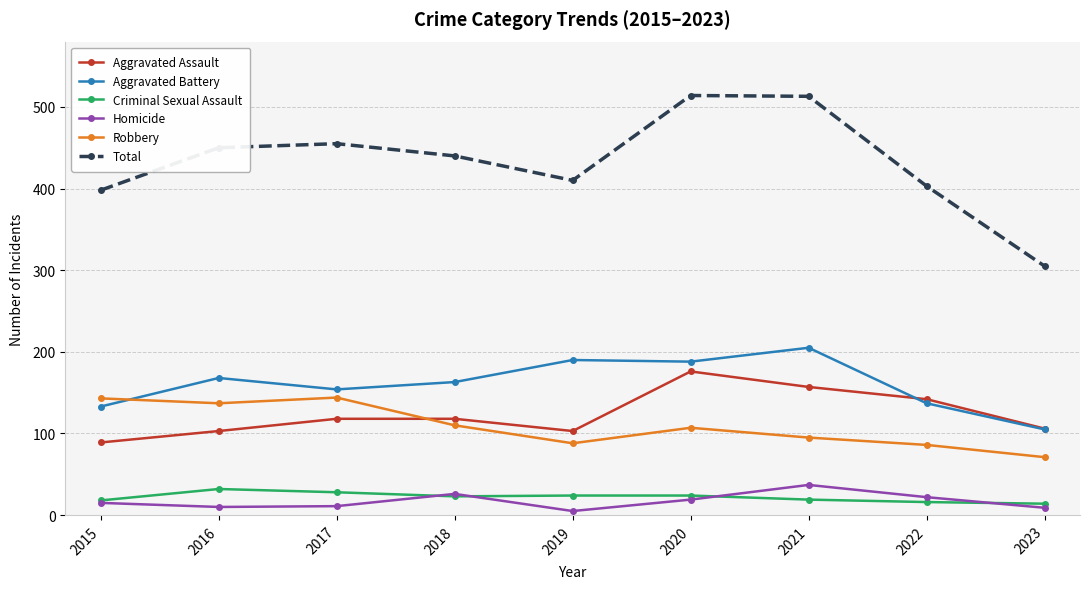

Is the value of Homicide at 2022 greater than the value of Aggravated Battery at 2022?

No